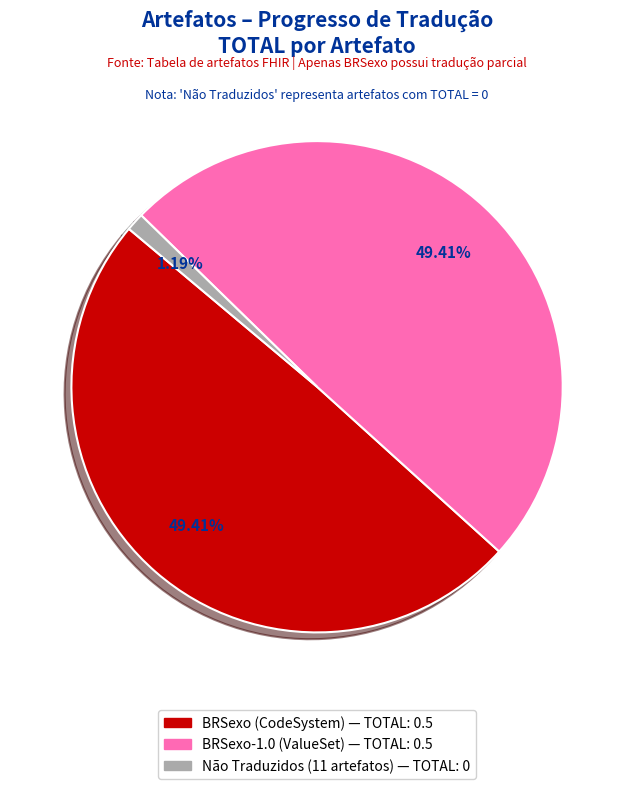

Does any single category account for the majority?

No